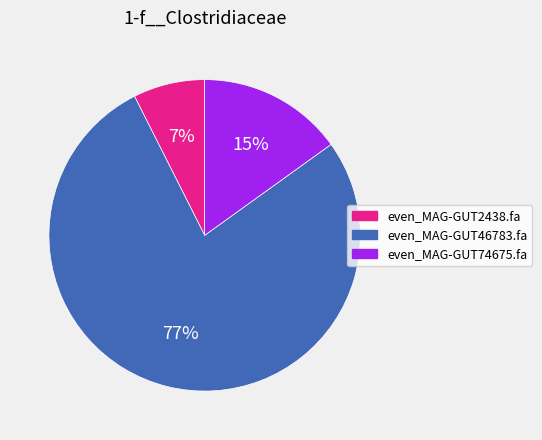

To the nearest percent, what is the combined percentage of even_MAG-GUT46783.fa and even_MAG-GUT2438.fa?

85%